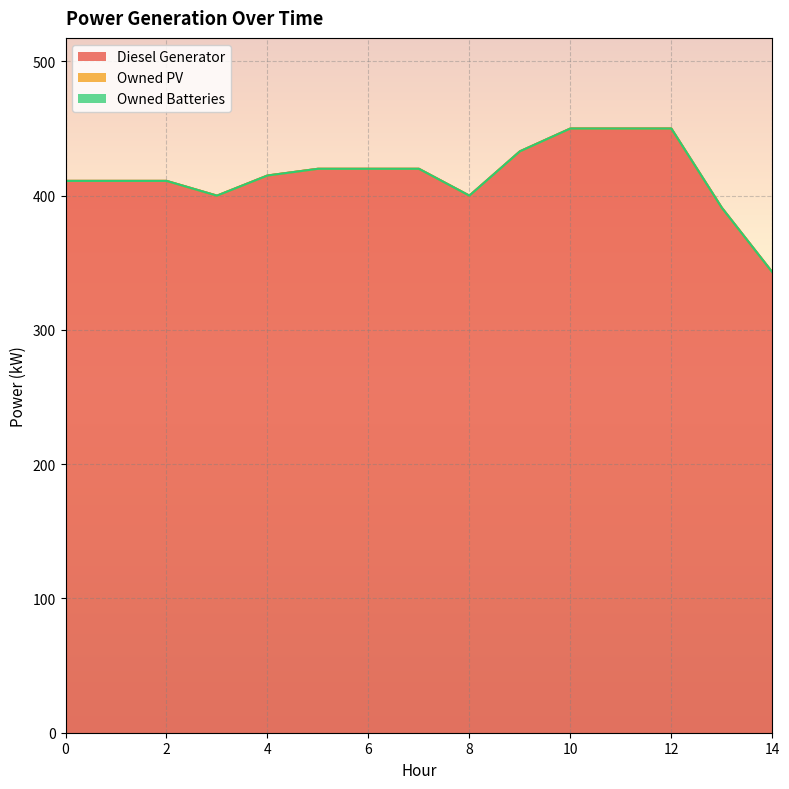

At how many categories does at least one series exceed 351?

14